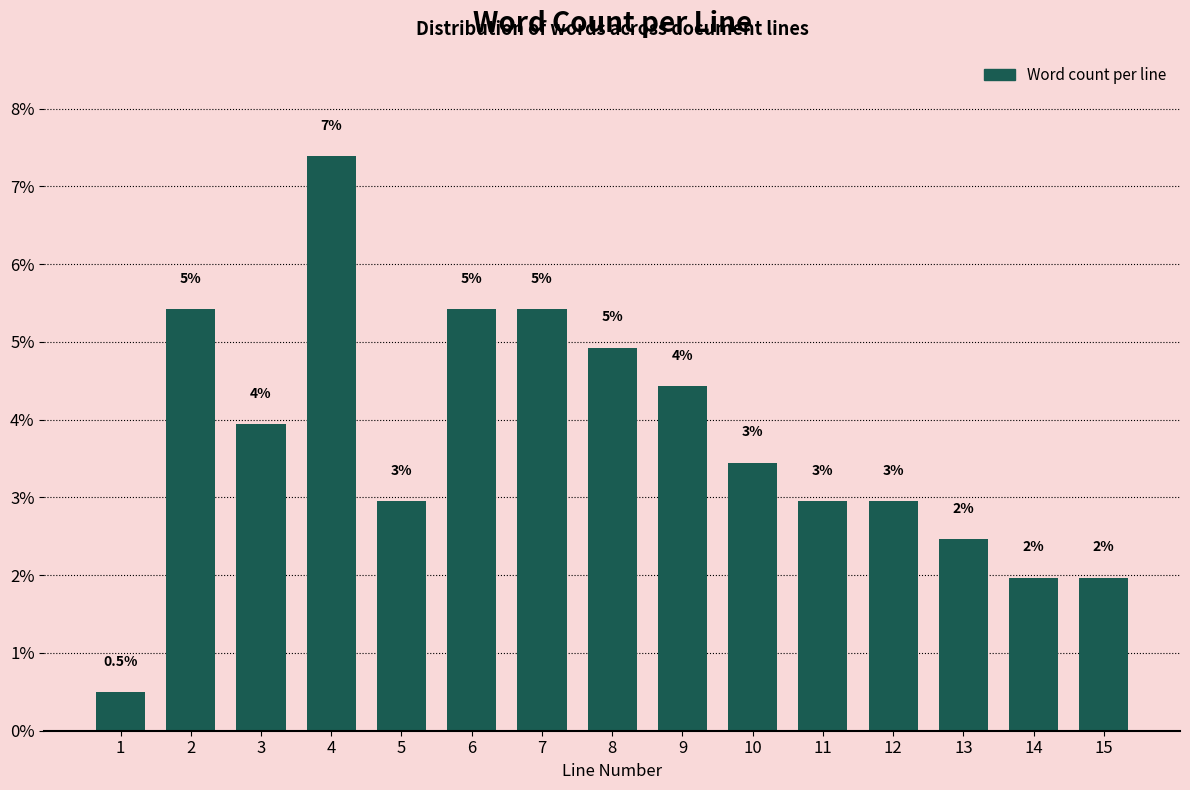

Between 3 and 10, which is larger?

3